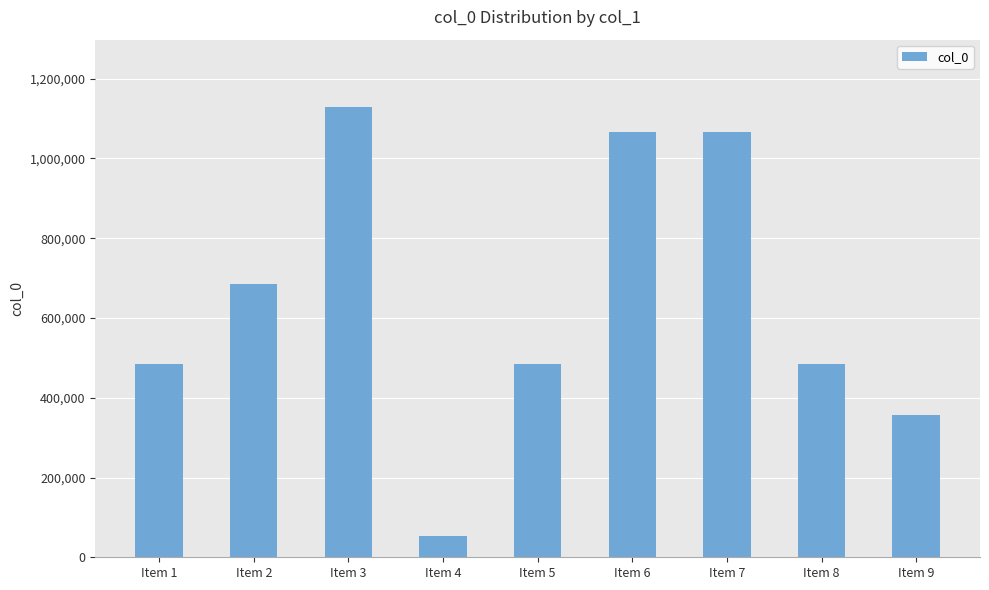

What is the change in value from Item 1 to Item 4?

-429866